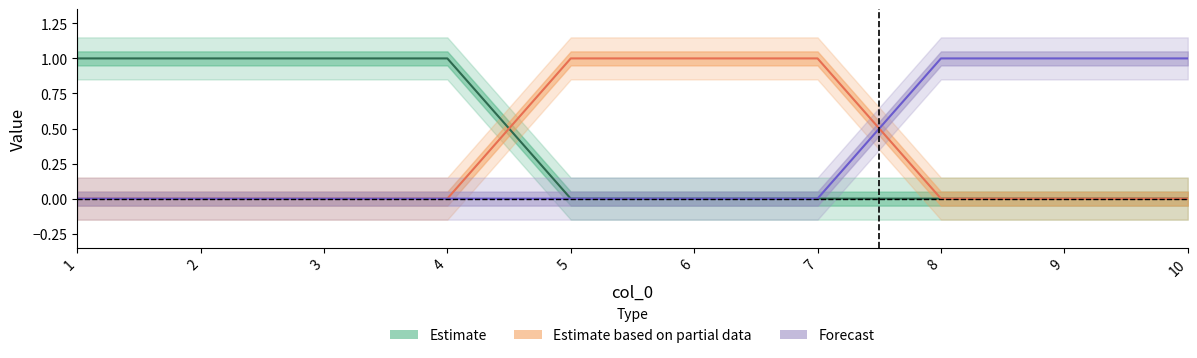

At how many categories does at least one series exceed 0?

10